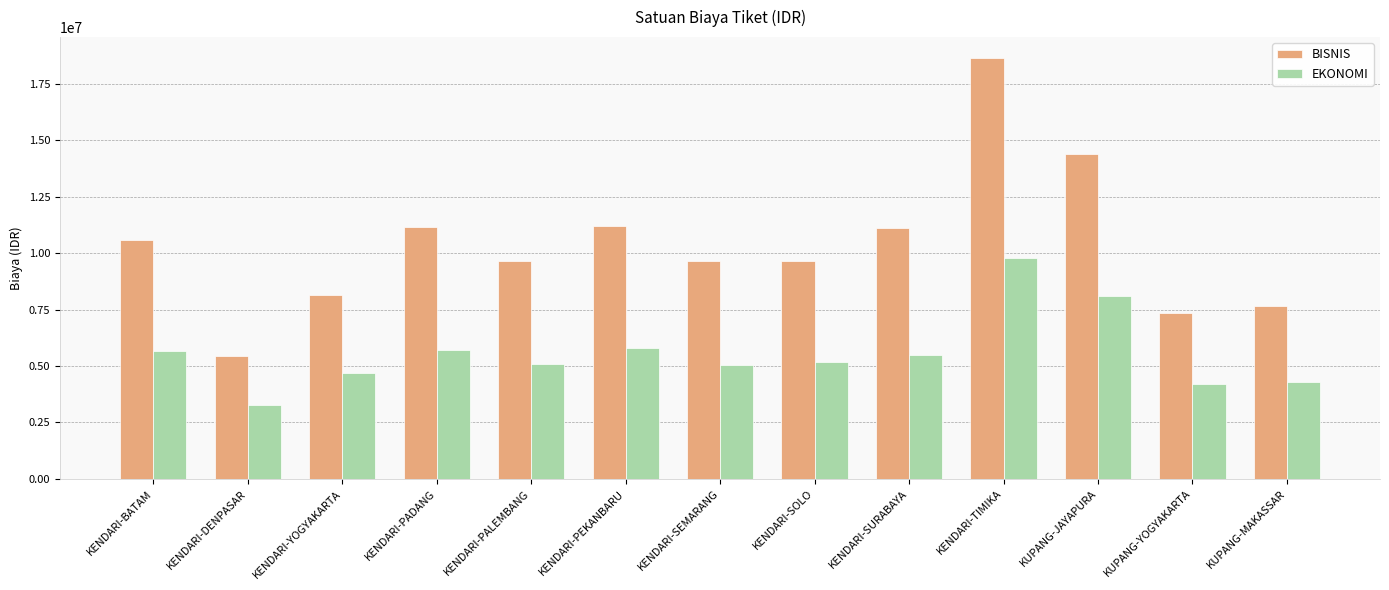

What is the maximum value shown in the chart?

18633000